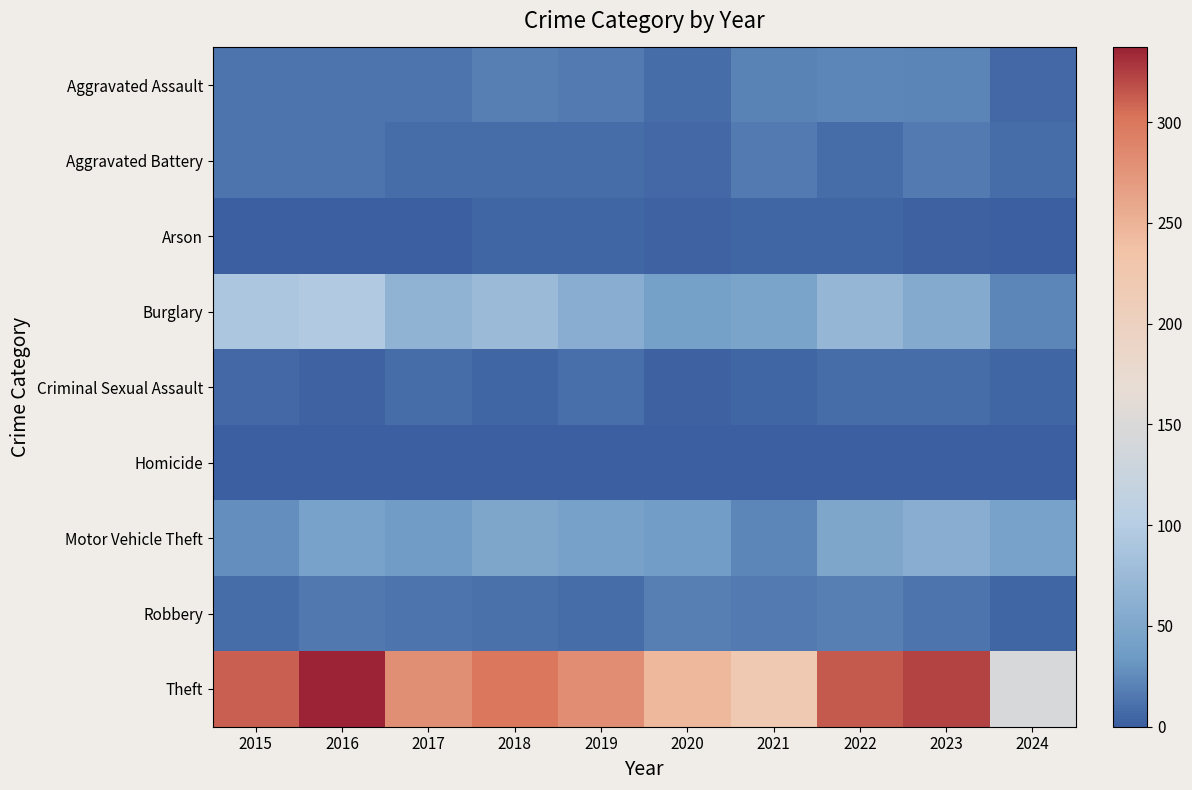

Reading left to right, list all the values displayed in this chart.

Aggravated Assault: 2015=12	2016=13	2017=12	2018=19	2019=16	2020=9	2021=21	2022=23	2023=22	2024=6
Aggravated Battery: 2015=13	2016=13	2017=9	2018=8	2019=8	2020=6	2021=17	2022=9	2023=16	2024=8
Arson: 2015=1	2016=0	2017=1	2018=4	2019=4	2020=3	2021=4	2022=4	2023=2	2024=0
Burglary: 2015=90	2016=96	2017=67	2018=75	2019=58	2020=42	2021=47	2022=70	2023=54	2024=23
Criminal Sexual Assault: 2015=6	2016=3	2017=9	2018=4	2019=10	2020=2	2021=5	2022=8	2023=9	2024=5
Homicide: 2015=0	2016=1	2017=1	2018=0	2019=0	2020=1	2021=0	2022=0	2023=0	2024=0
Motor Vehicle Theft: 2015=27	2016=44	2017=36	2018=50	2019=43	2020=37	2021=23	2022=50	2023=58	2024=44
Robbery: 2015=8	2016=15	2017=13	2018=11	2019=9	2020=19	2021=16	2022=19	2023=12	2024=4
Theft: 2015=311	2016=337	2017=280	2018=300	2019=281	2020=245	2021=221	2022=314	2023=323	2024=145